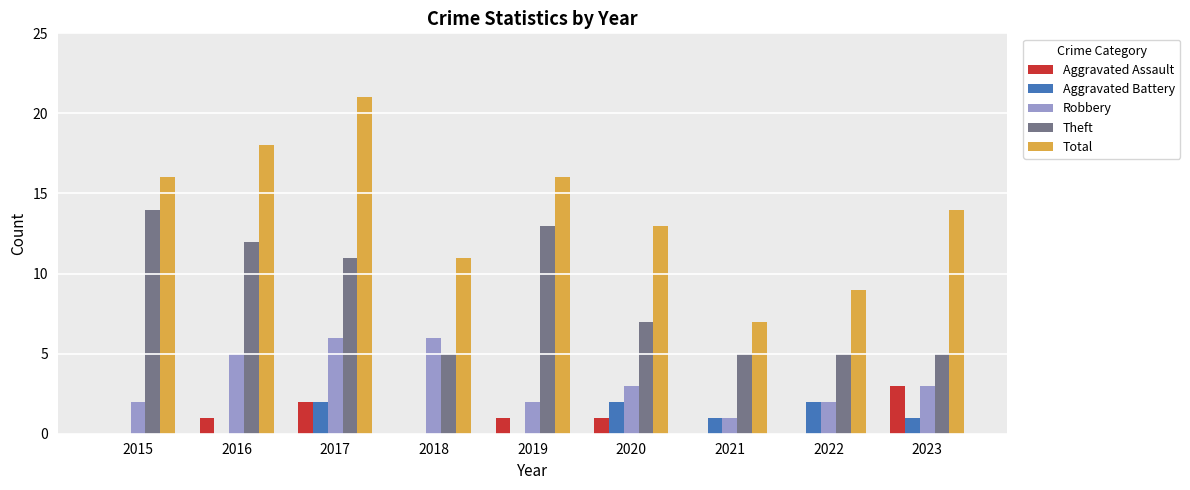

What is the total value across all series at 2018?

22